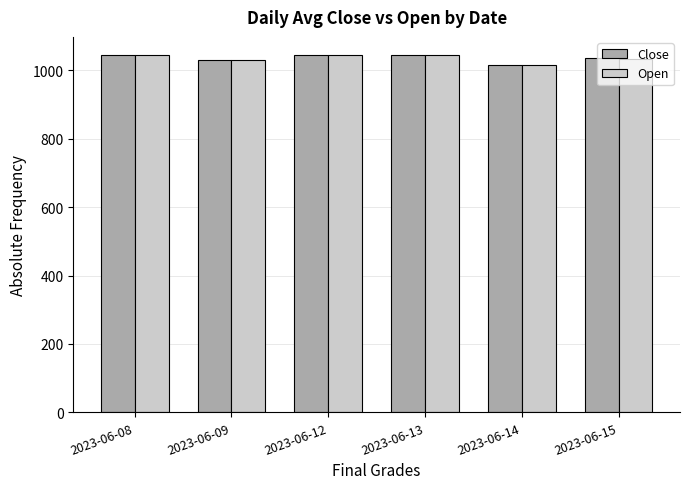

Count the number of categories in the chart.

6